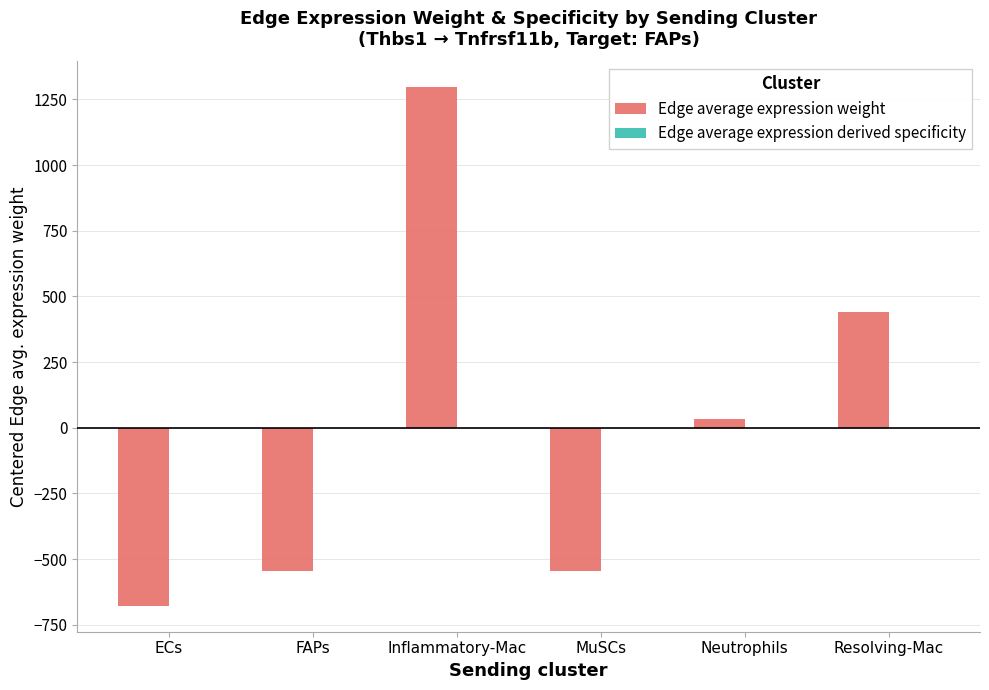

Count the number of data series in this chart.

2